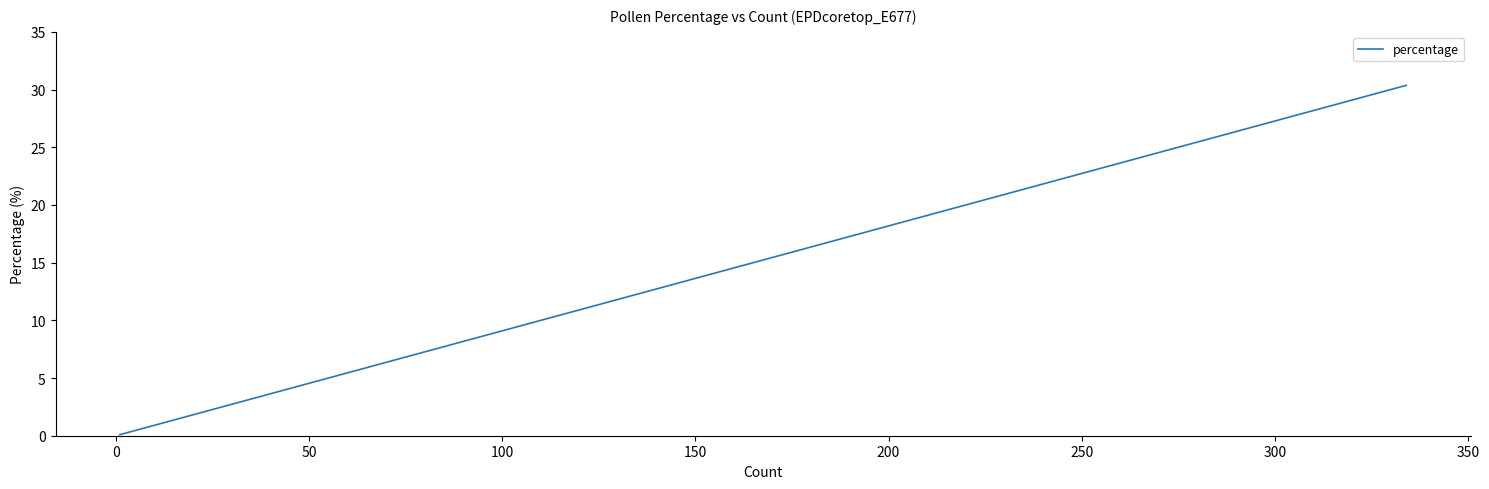

The value at 36 is 11.8. True or false?

False